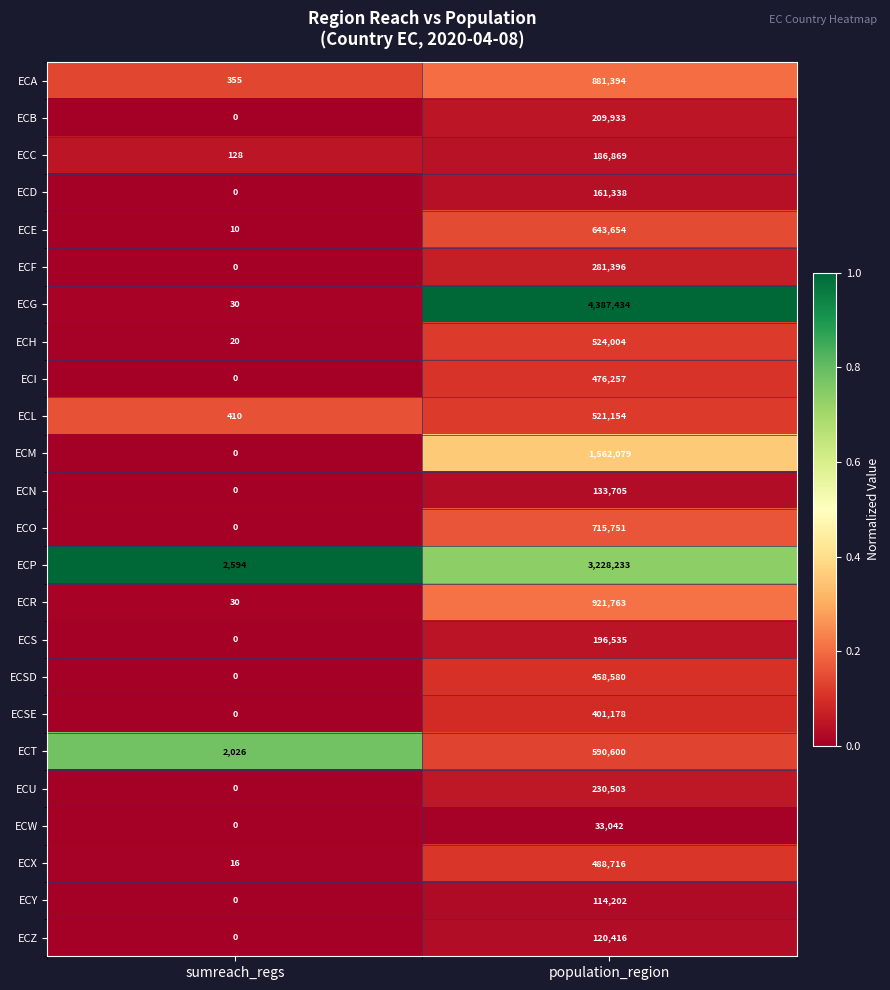

At which label is ECM closest to 781039?

sumreach_regs